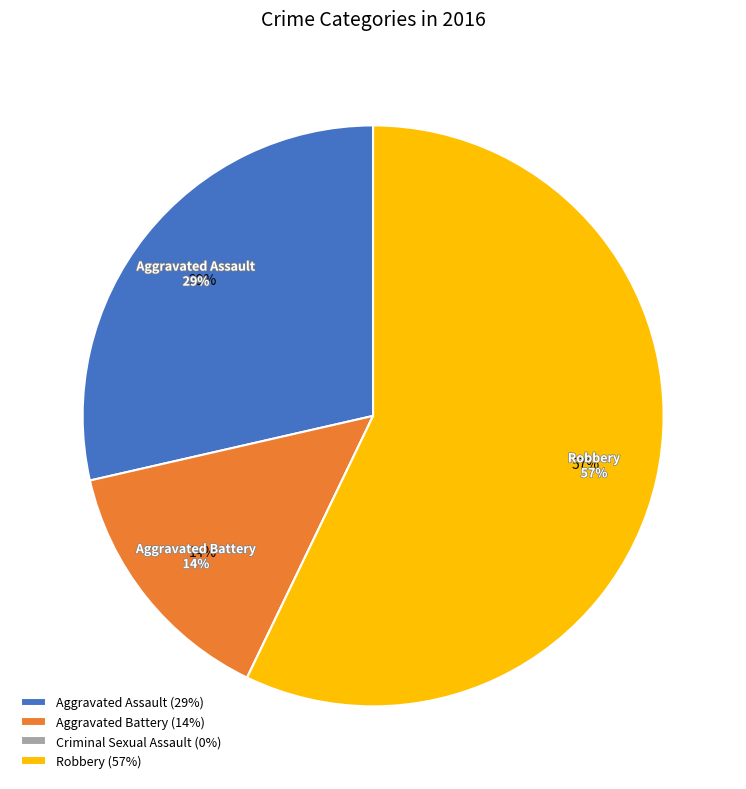

To the nearest percent, what is the difference between the Aggravated Battery and Criminal Sexual Assault slice percentages?

14%